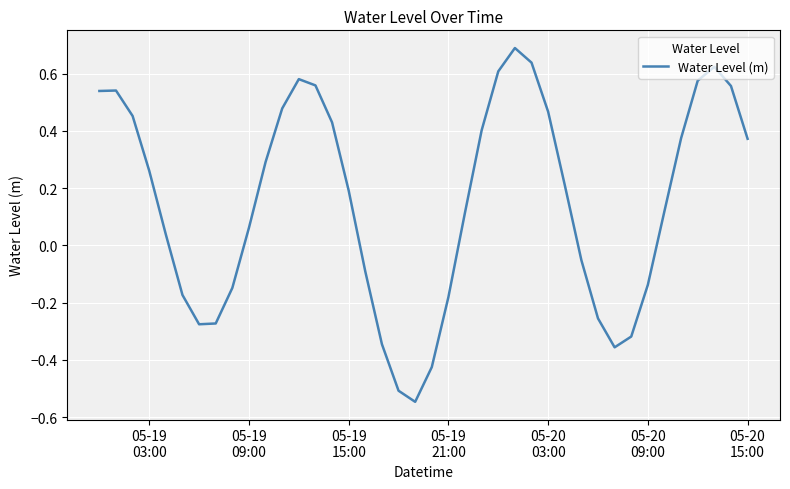

Does the chart have visible grid lines?

Yes